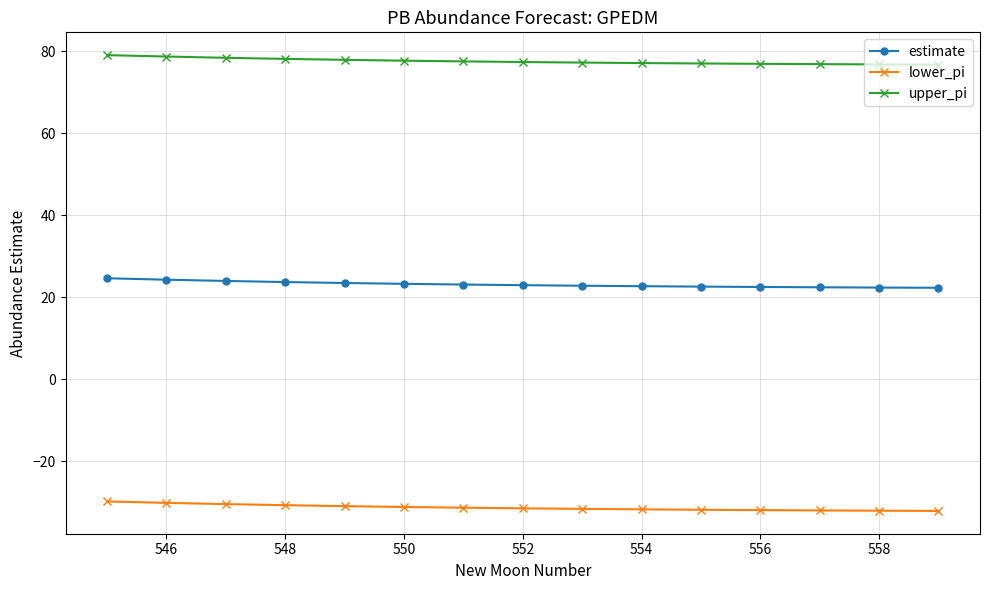

What is the sum of all lower_pi values?

-469.7